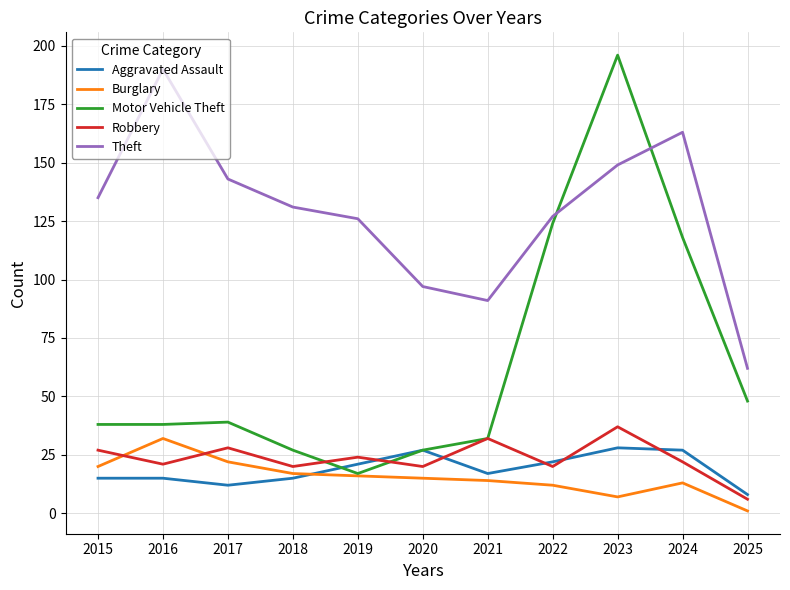

What is the total value across all series at 2018?

210